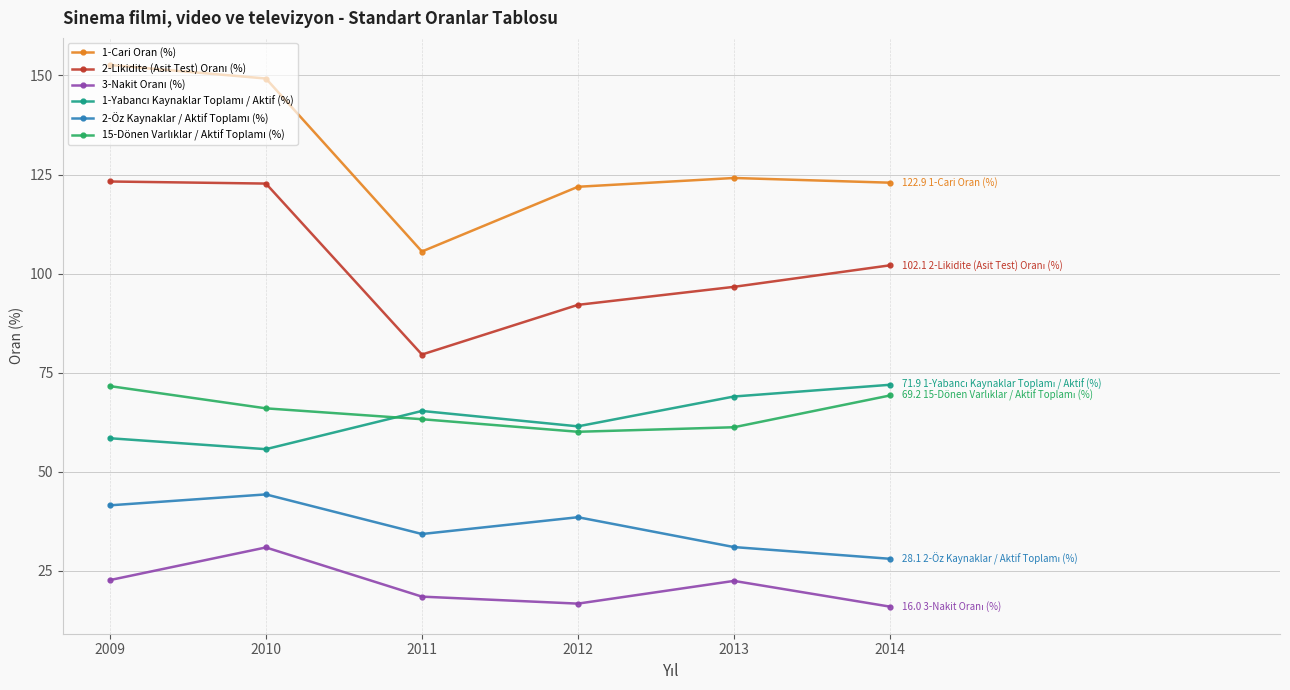

What is the value of the 1-Cari Oran (%) point at the 2nd from the left?

149.2